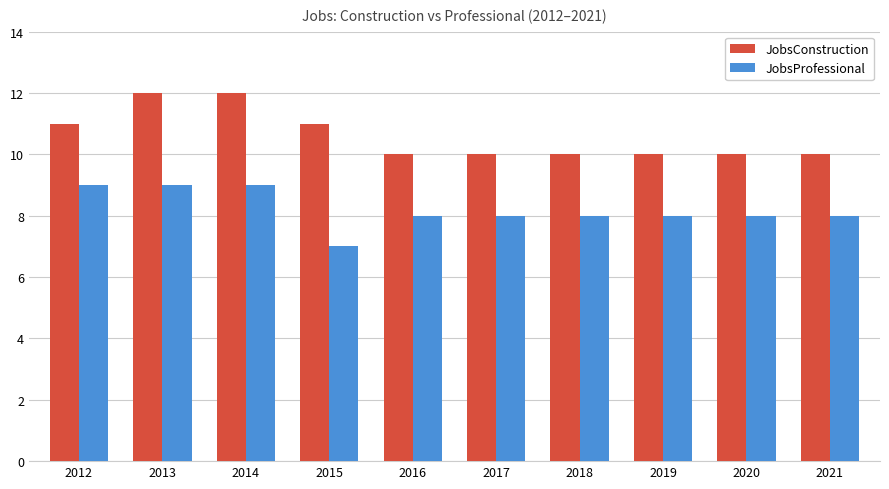

List the series in order of their overall mean, lowest first.

JobsProfessional, JobsConstruction